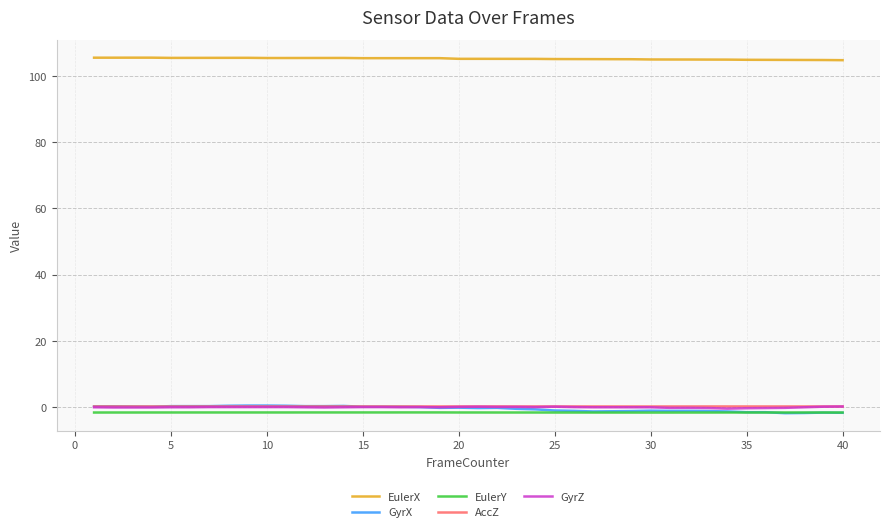

True or false: AccZ and EulerY cross at least once.

False